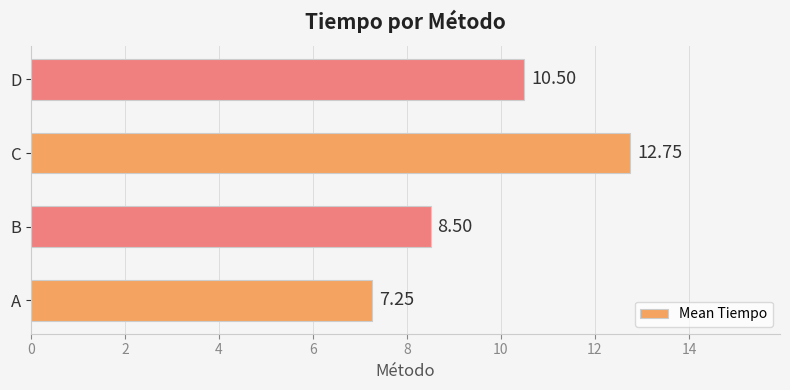

Count the number of categories in the chart.

4